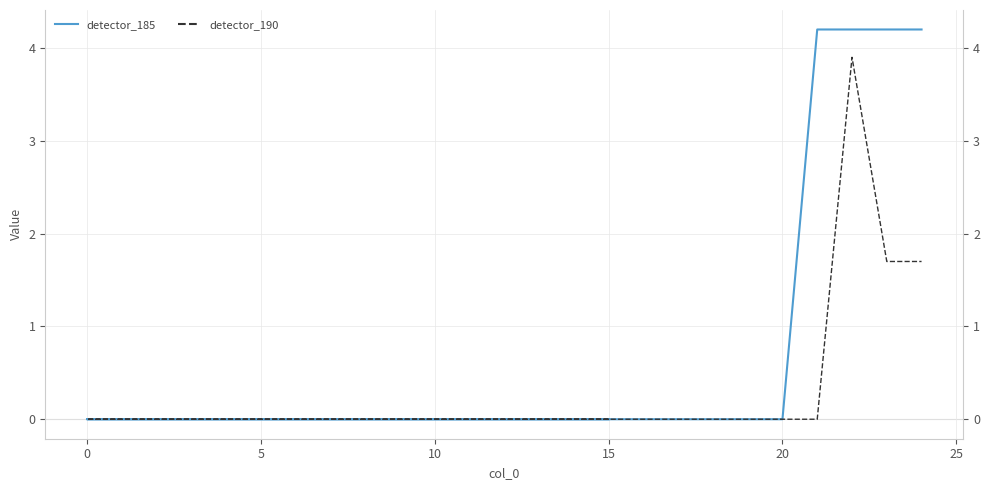

Is it true that detector_185 equals 2.8 at 32?

False